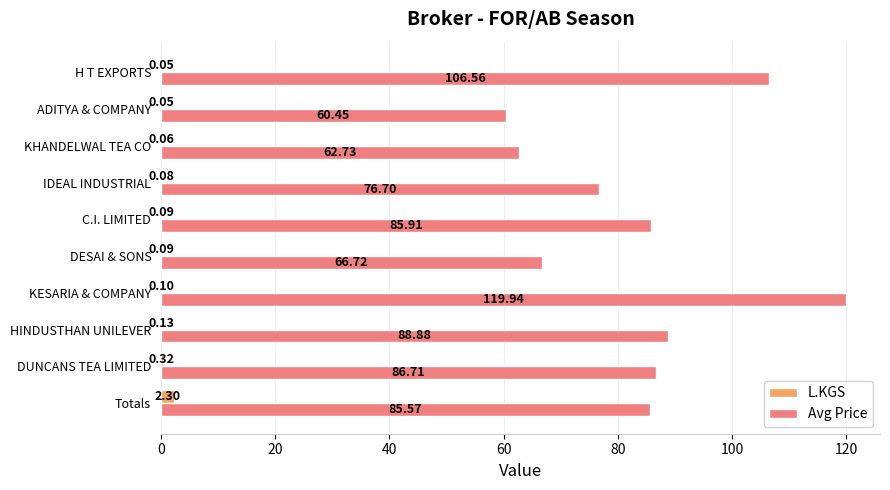

What are all the series names shown in the legend?

L.KGS, Avg Price